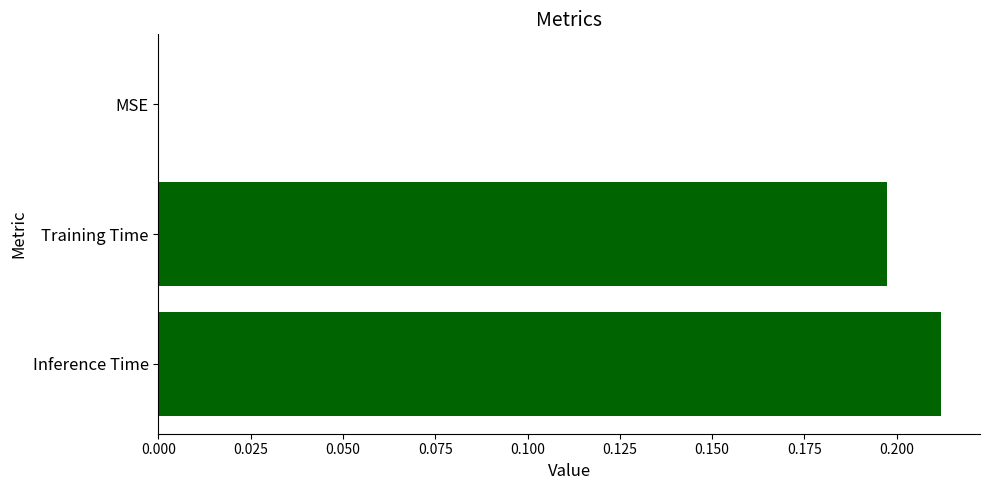

Which label corresponds to the largest value in the chart?

Inference Time